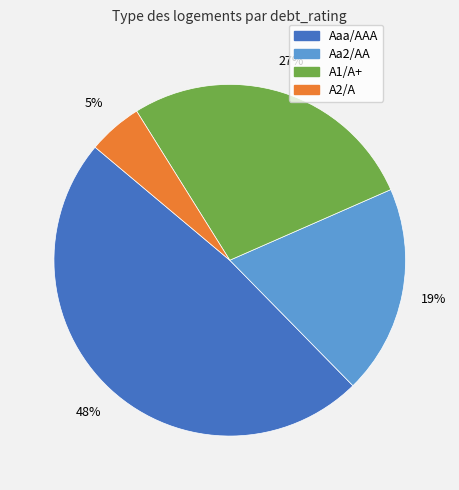

Does A1/A+ represent more than half of the total?

No